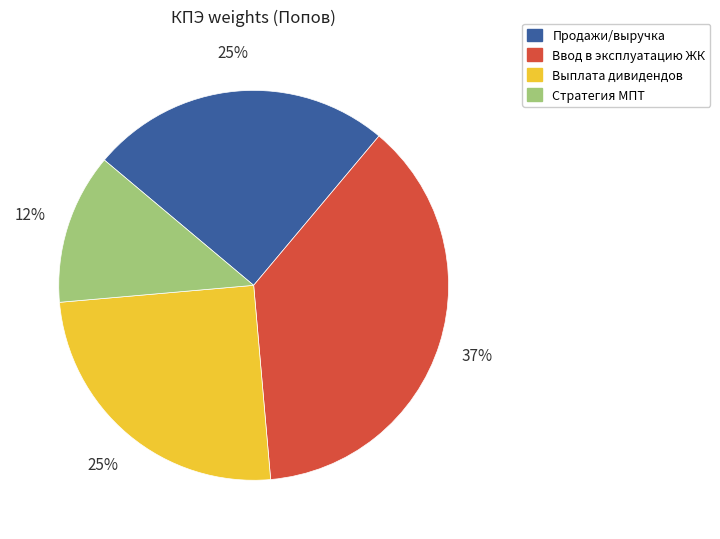

Is the sum of Выплата дивидендов and Стратегия МПТ greater than half?

No